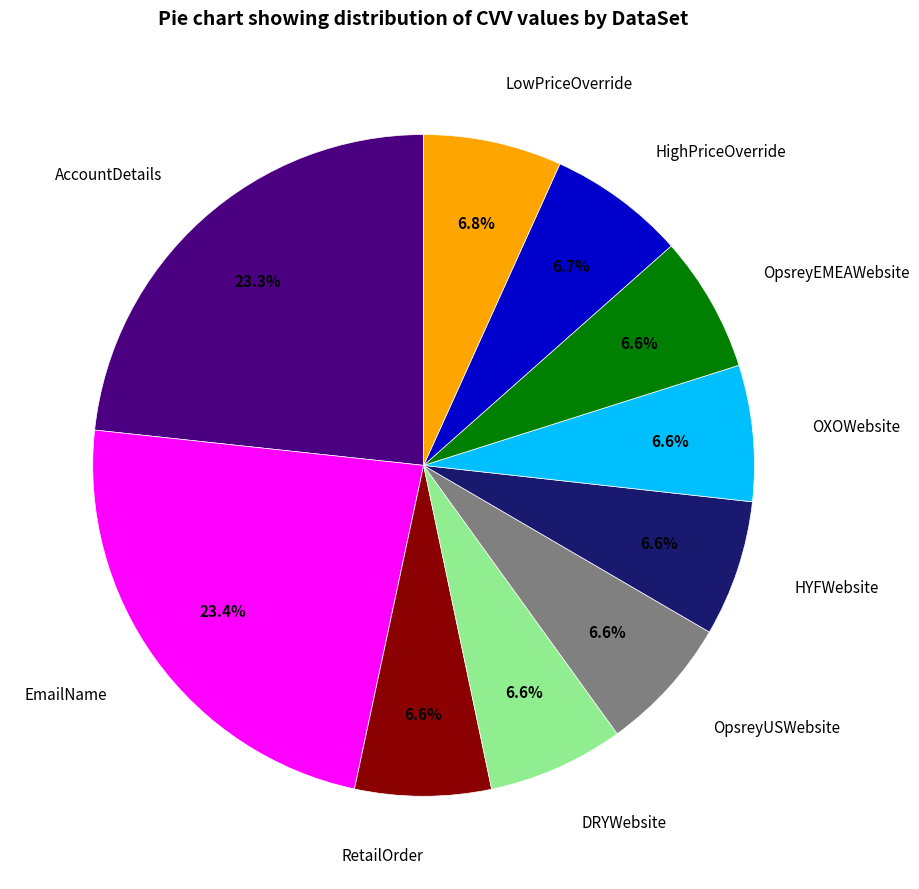

What is the ratio of the value at OXOWebsite to the value at HighPriceOverride?

1.0